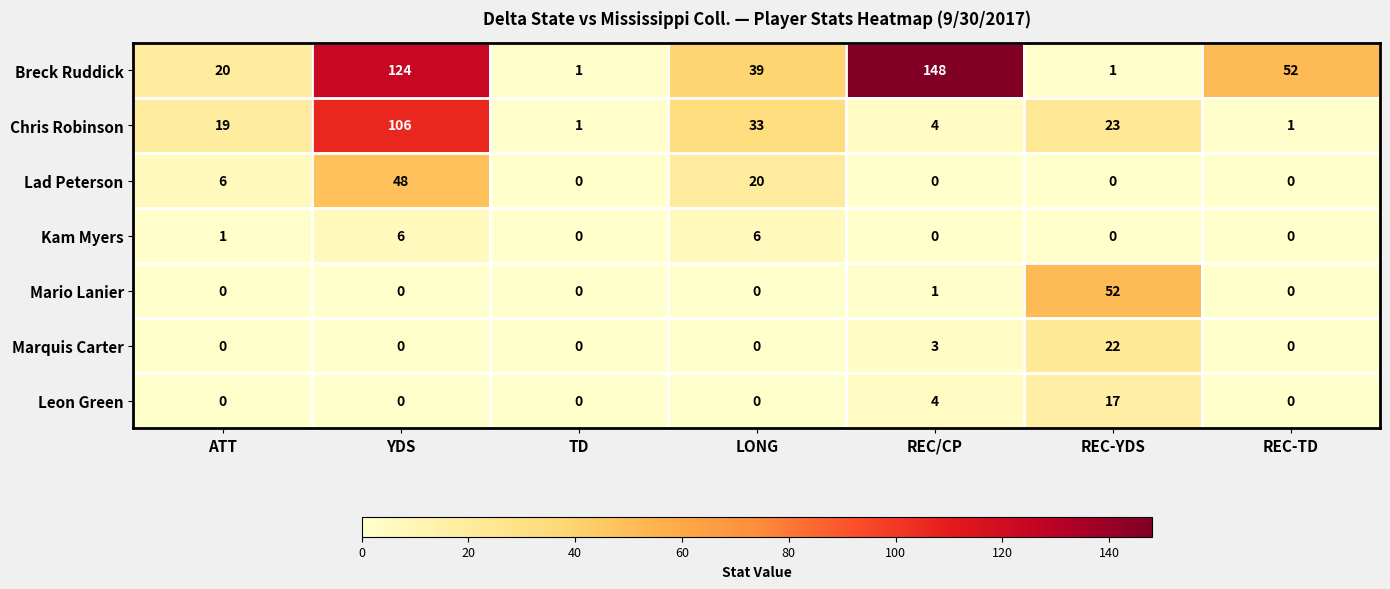

Which label corresponds to the largest value in the chart?

REC/CP